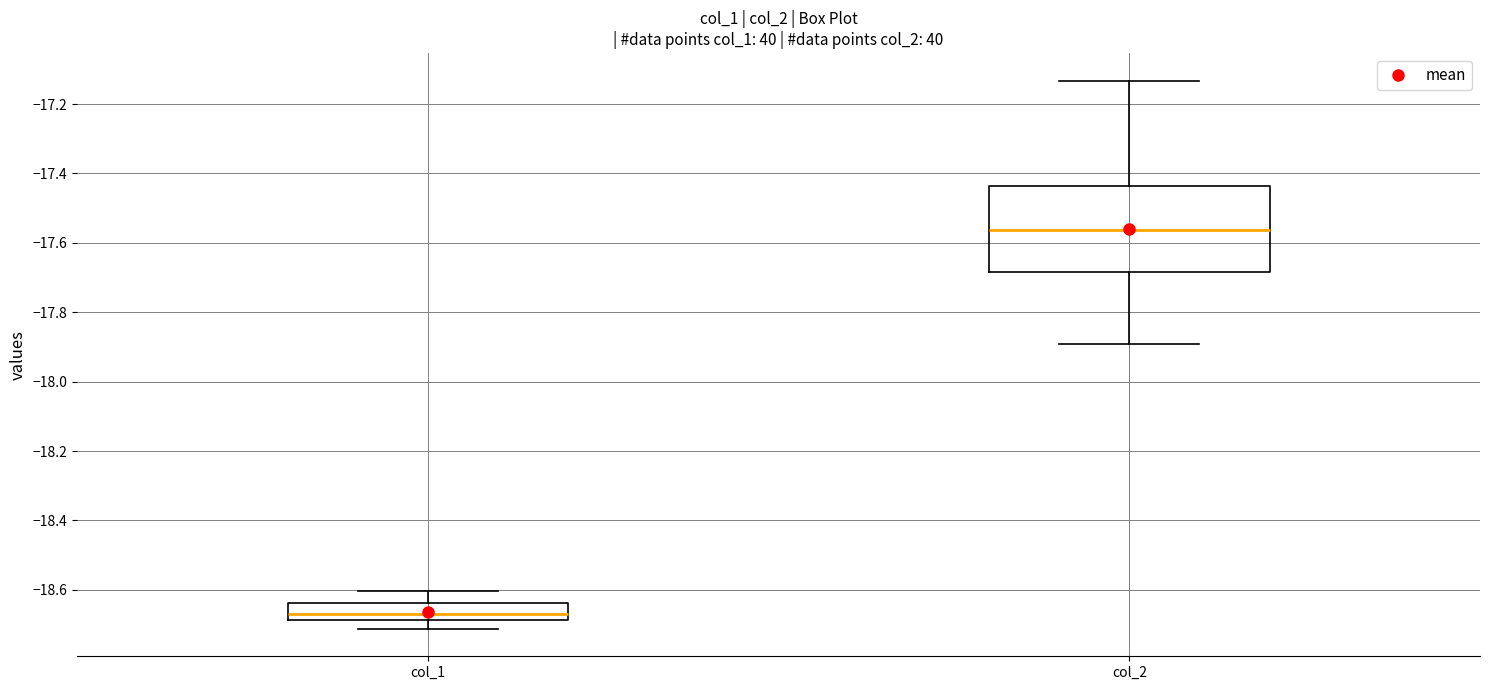

Where does the median line of the box for col_2 sit on the y-axis? The values are not printed on the chart, so give them approximately, as read against the axis.

-17.56